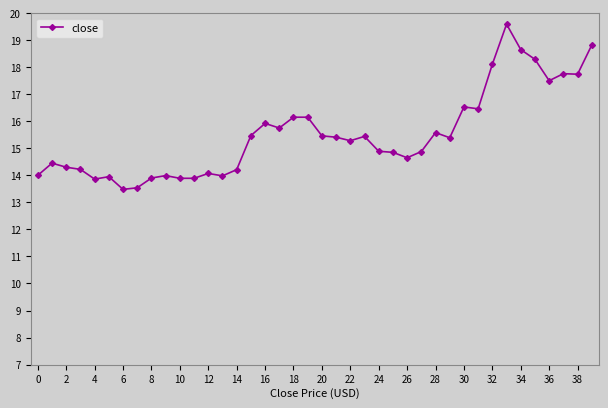

What is the value of the 37th point from the left?

17.5